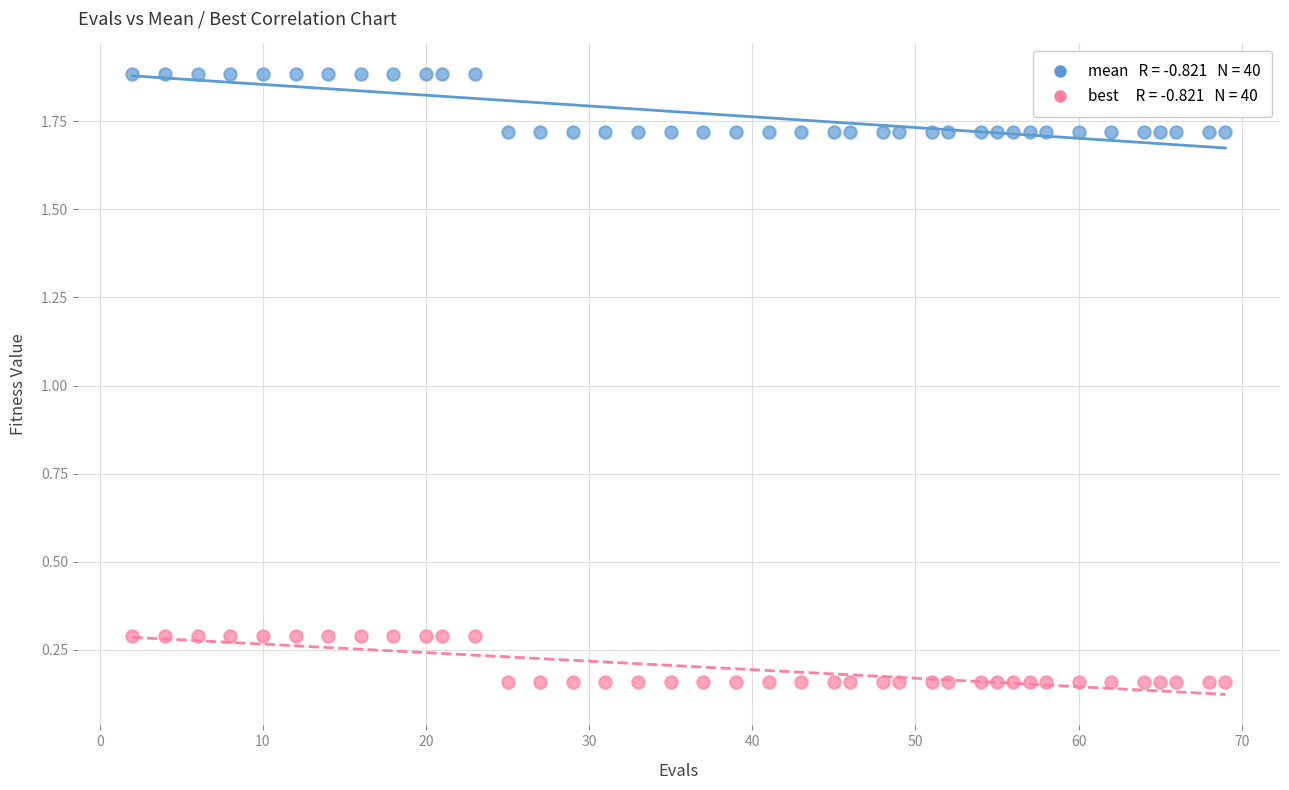

Across all data points, what is the range of X values (max minus min)?

67.0